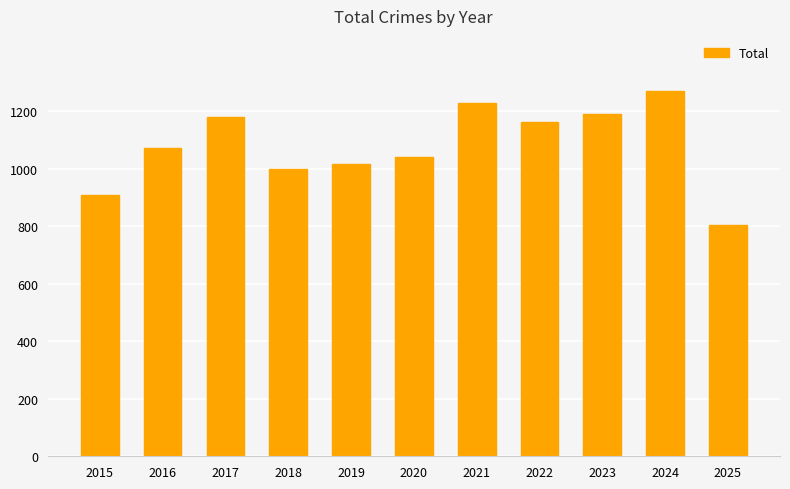

What is the greatest value displayed?

1272